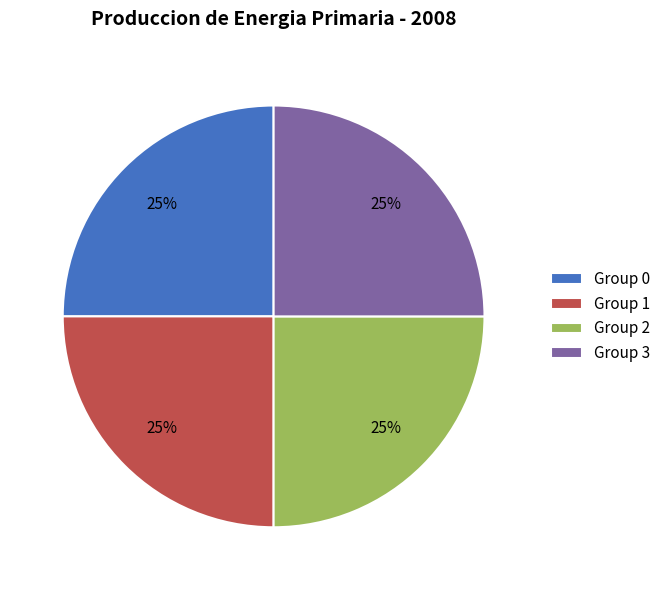

What is the ratio of the value at Group 1 to the value at Group 3?

1.0